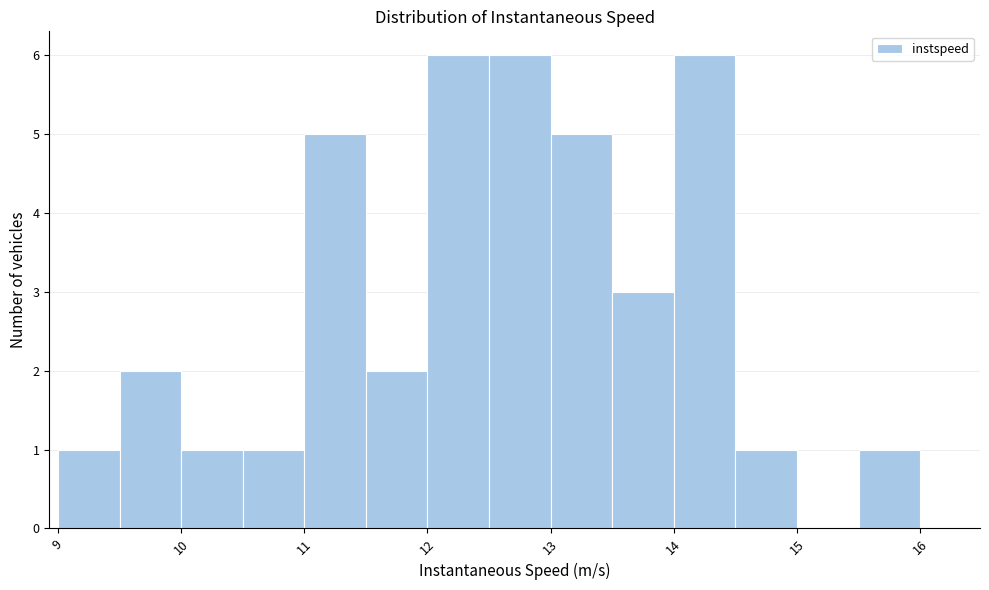

How tall is the bar that spans 11.5 to 12.0 on the x-axis? The values are not printed on the chart, so give them approximately, as read against the axis.

2